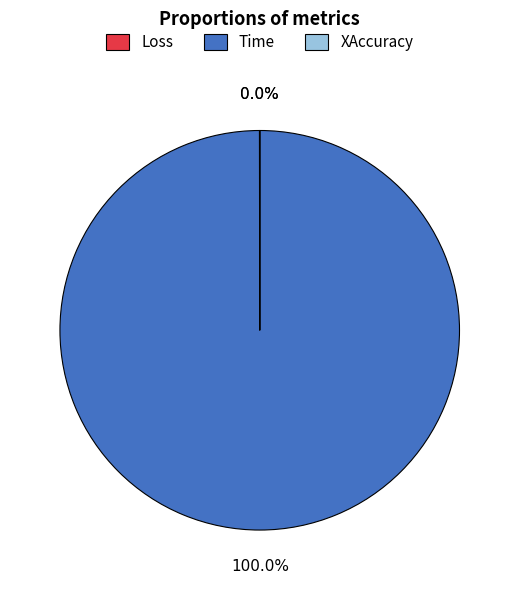

Does Time represent more than half of the total?

Yes